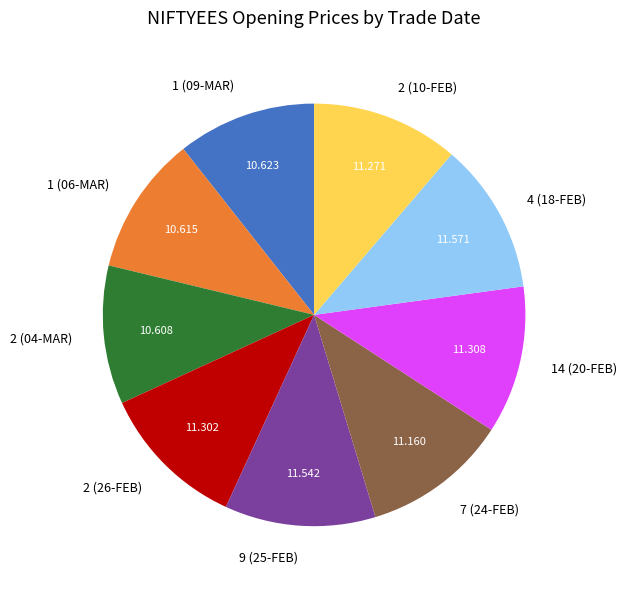

Is the sum of 9 (25-FEB) and 1 (09-MAR) greater than half?

No